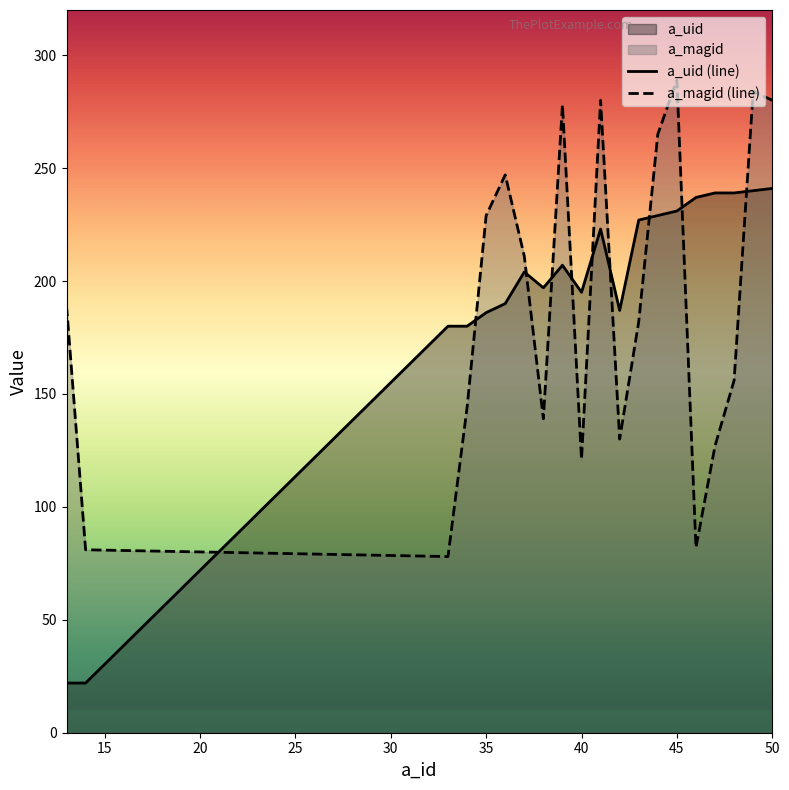

What is the minimum value for a_uid (line)?

22